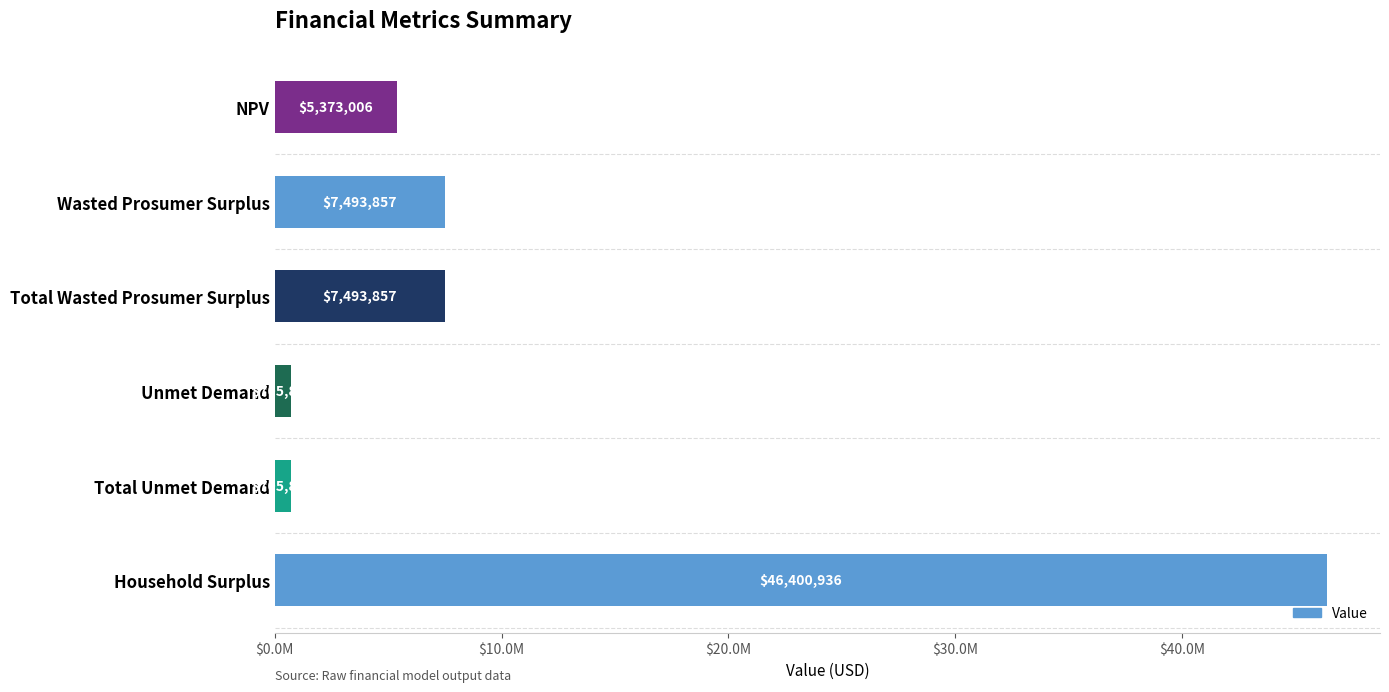

How many data points are above 7493856?

3